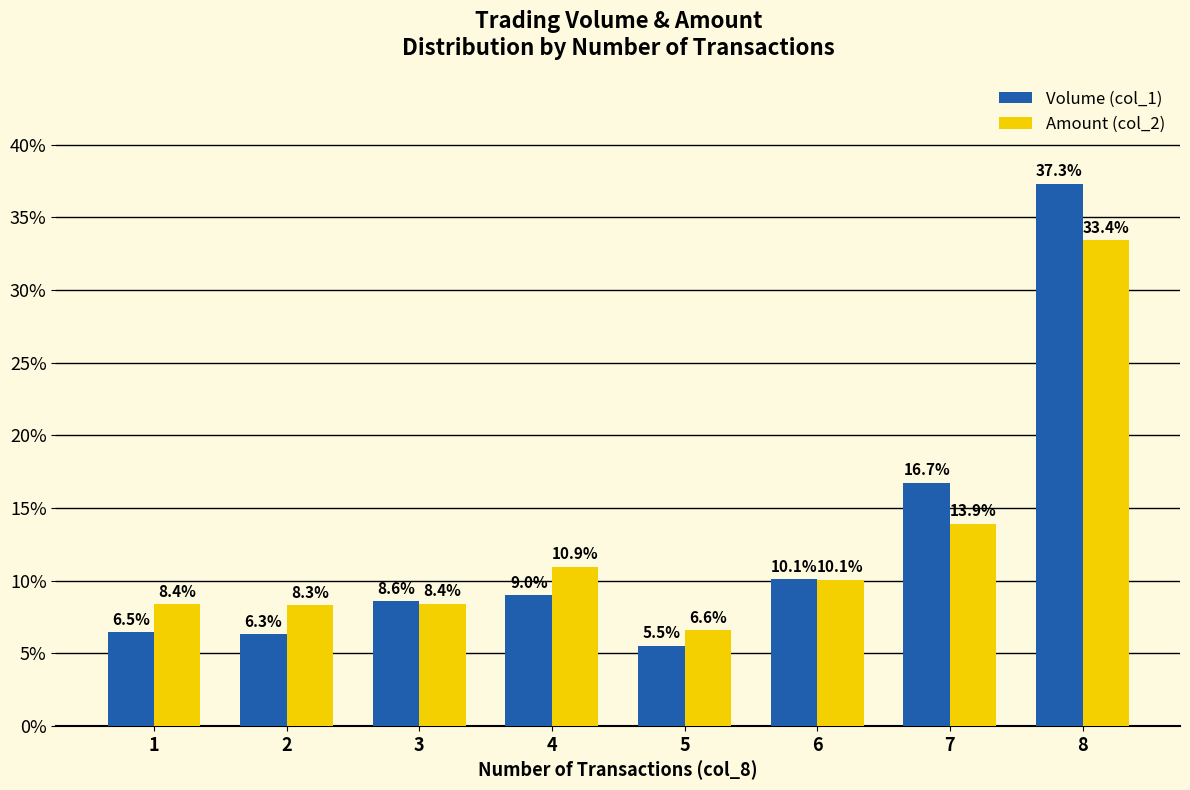

Reading left to right, extract all data points from this chart.

Volume (col_1): 1=6.5	2=6.3	3=8.6	4=9.0	5=5.5	6=10.1	7=16.7	8=37.3
Amount (col_2): 1=8.4	2=8.3	3=8.4	4=10.9	5=6.6	6=10.1	7=13.9	8=33.4